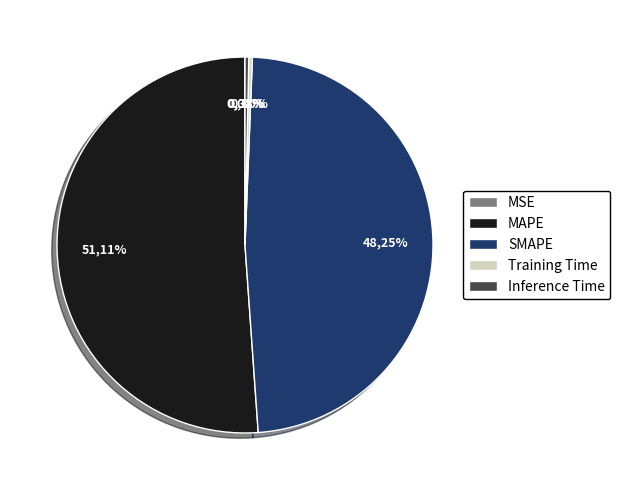

True or false: SMAPE accounts for 60% of the total.

False